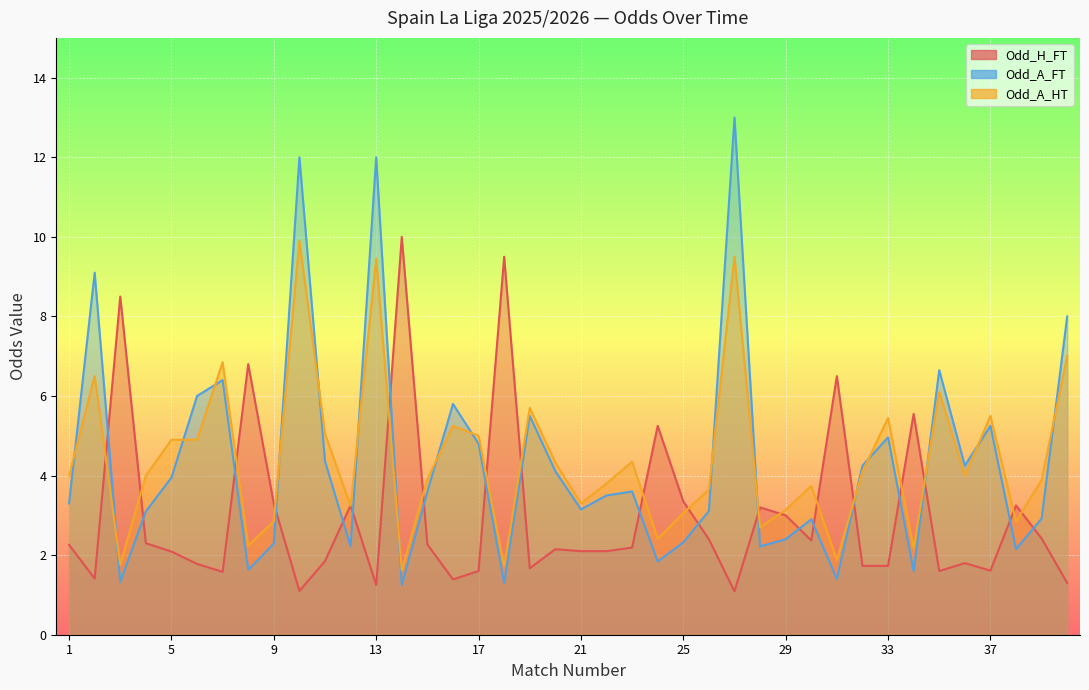

Between 11 and 36, which series saw the biggest shift?

Odd_A_HT